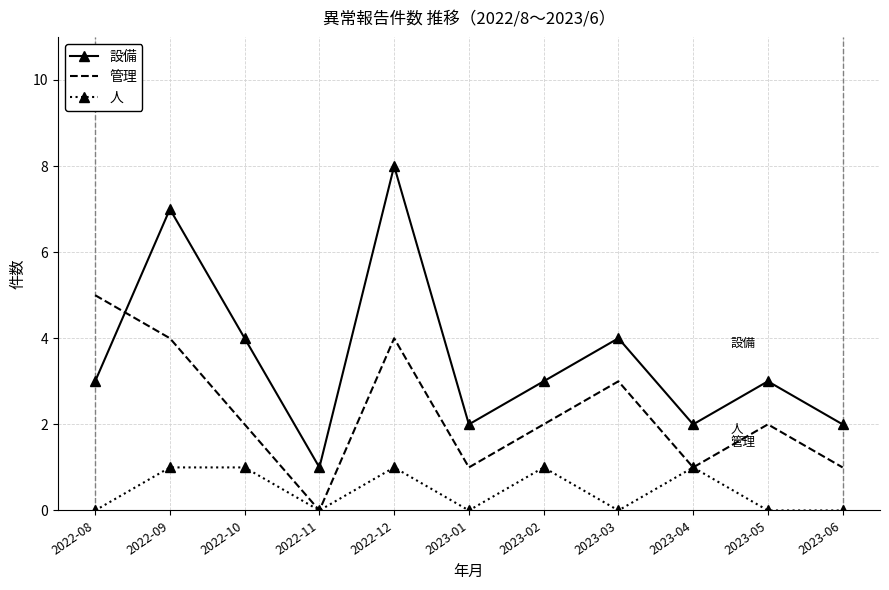

Between 2022-10 and 2023-02, which series saw the biggest shift?

設備